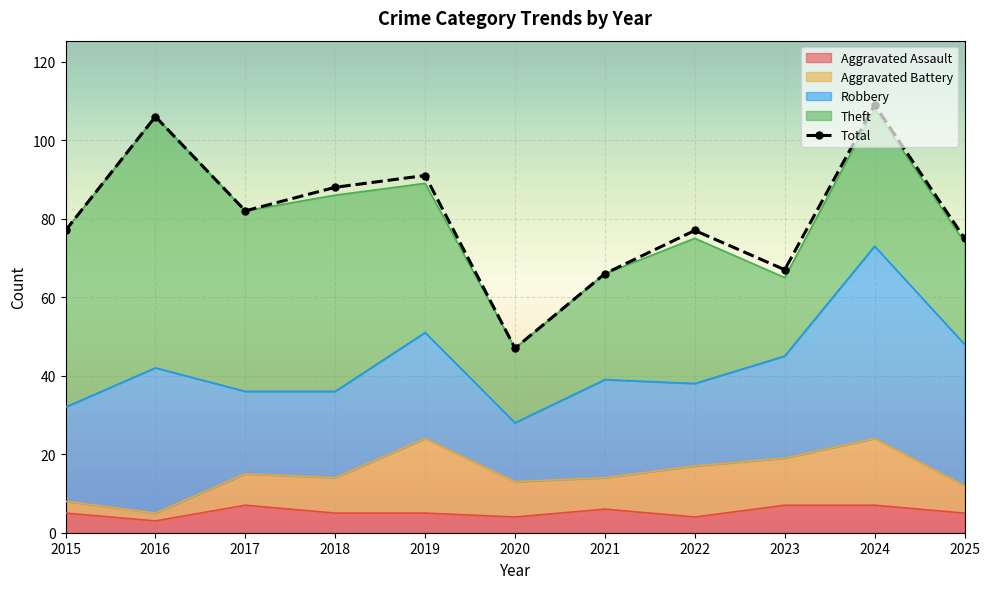

What is the average value?

80